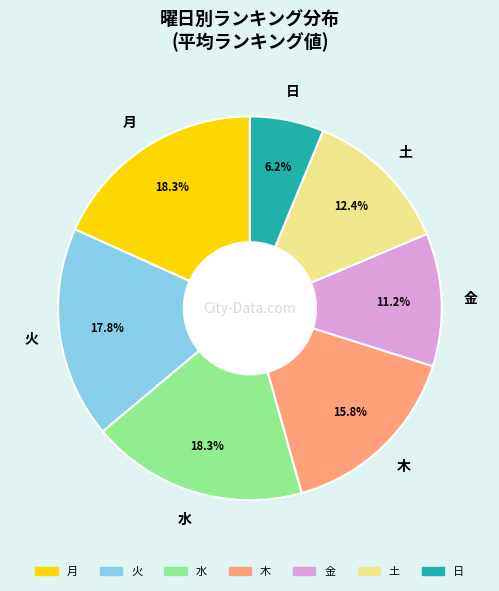

To the nearest percent, what portion does 水 represent?

18%